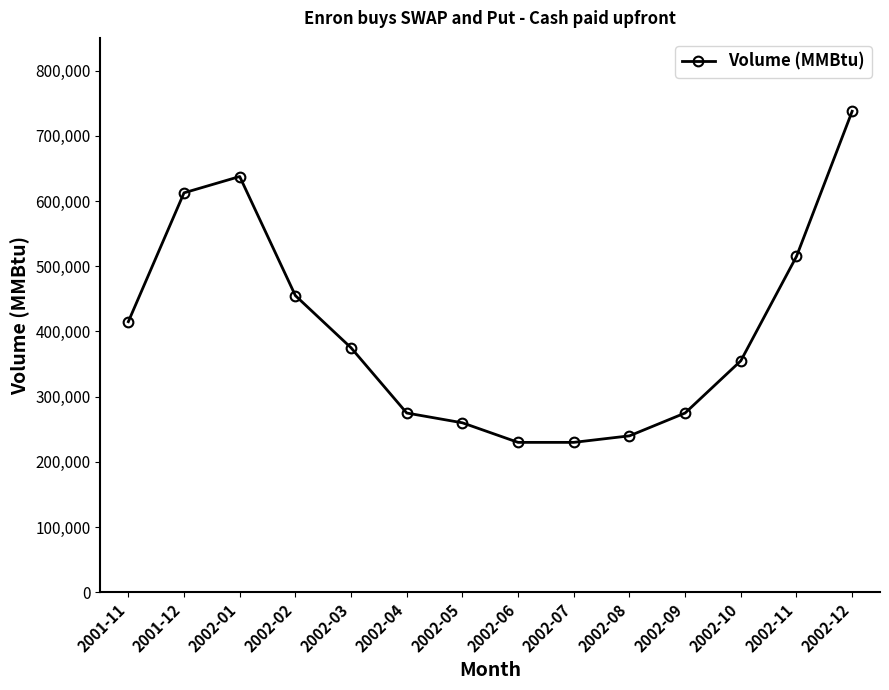

What is the difference between the maximum and minimum values?

507500